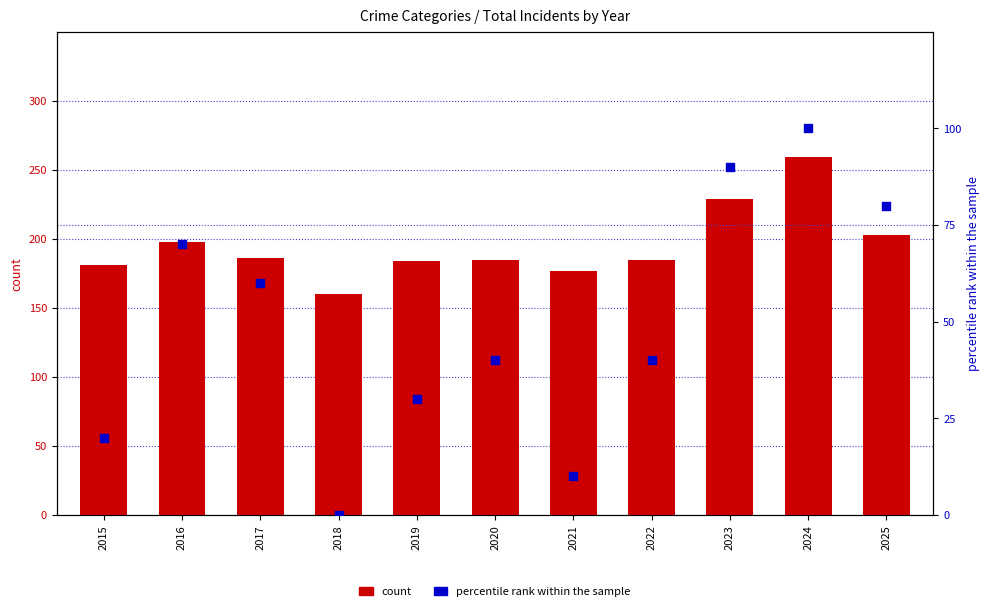

At how many categories does at least one series exceed 239?

1